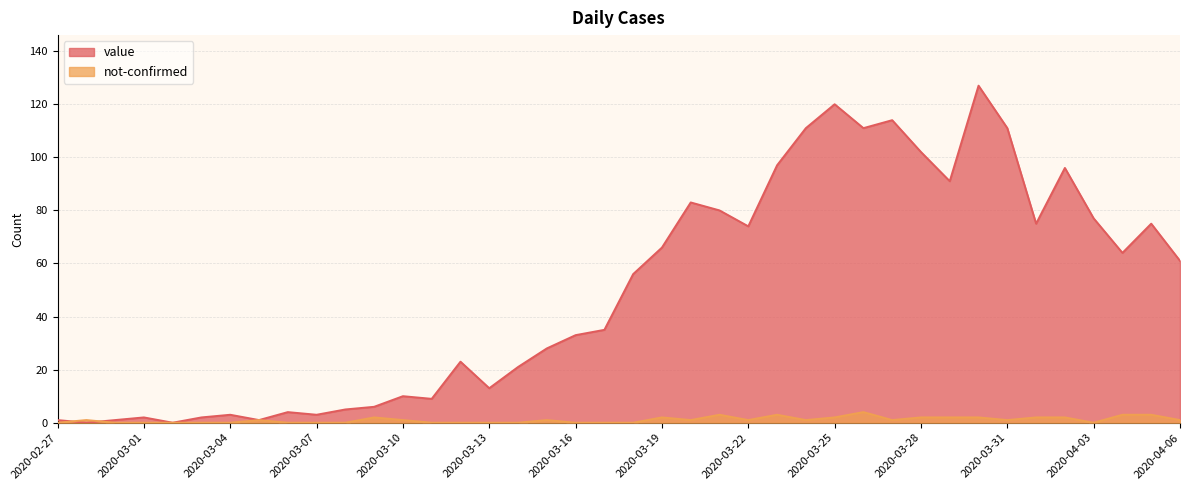

True or false: value and not-confirmed intersect in this chart.

True